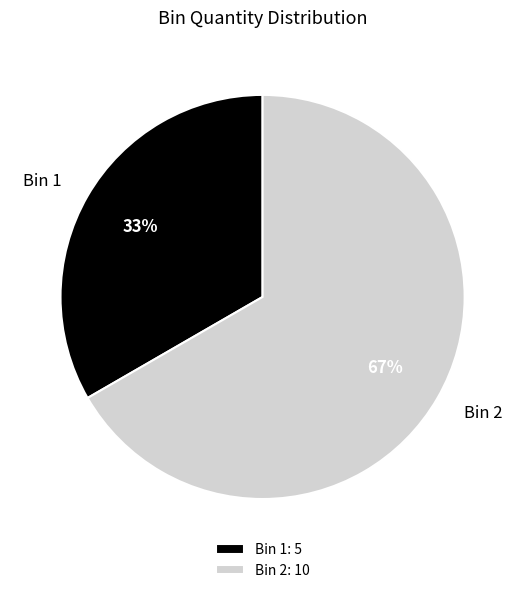

To the nearest percent, what percentage of the pie is Bin 2?

67%